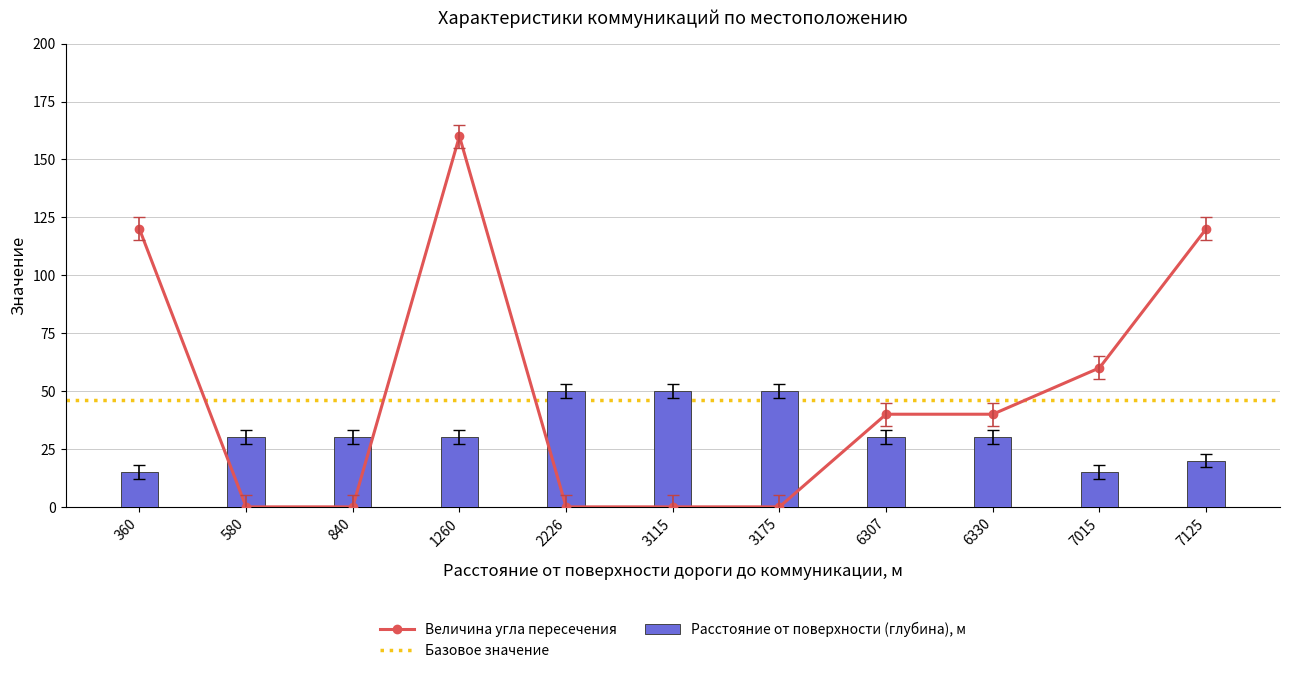

What is the difference between the maximum and minimum values in the Расстояние от поверхности (глубина), м series?

35